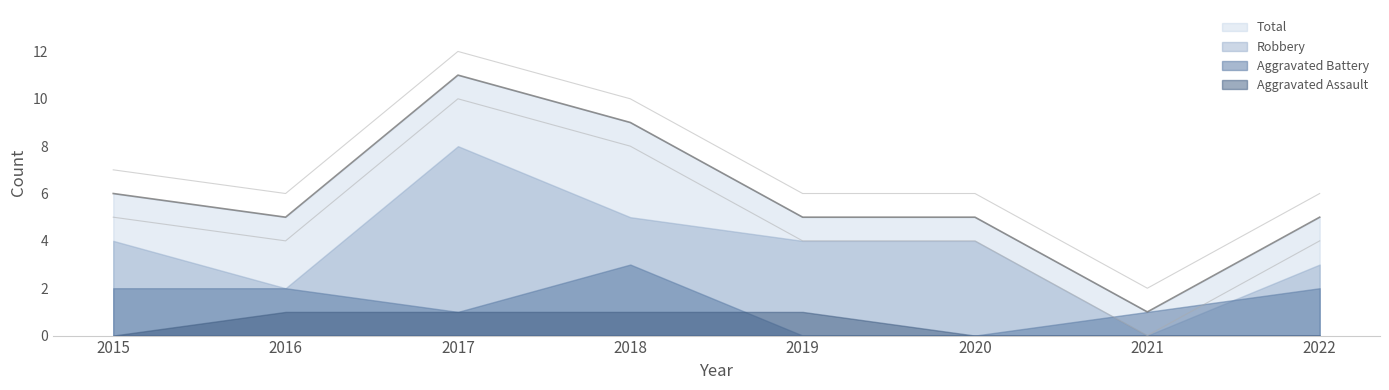

True or false: Total has more than 0 interior local peaks.

True